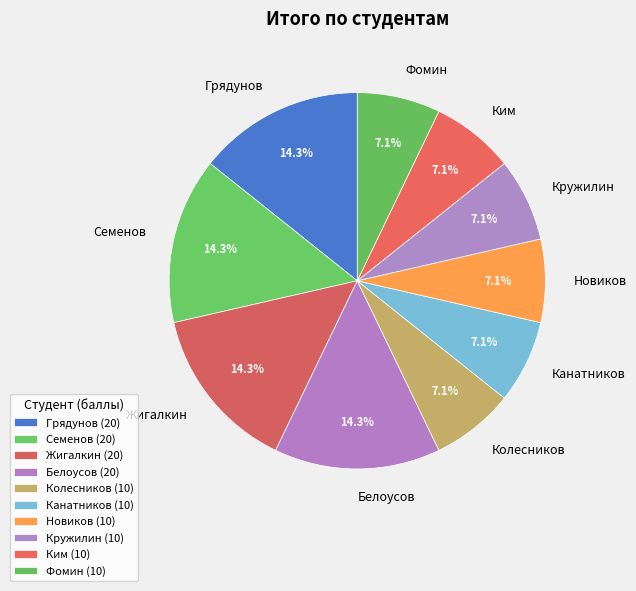

To the nearest percent, what percentage of the pie is Жигалкин?

14%